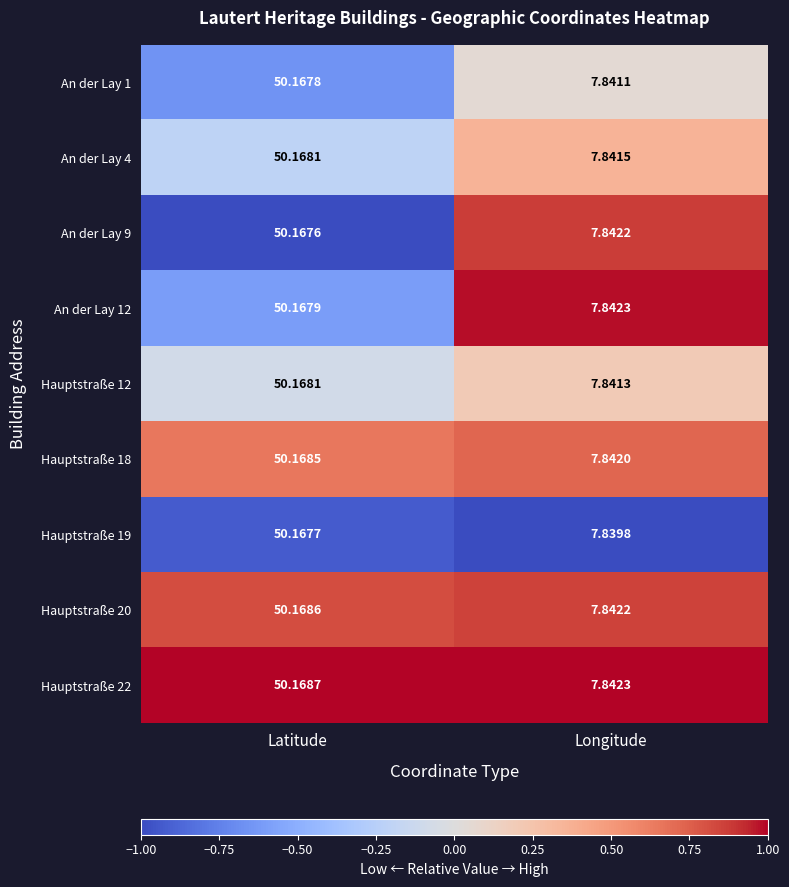

How many categories are shown in the chart?

2